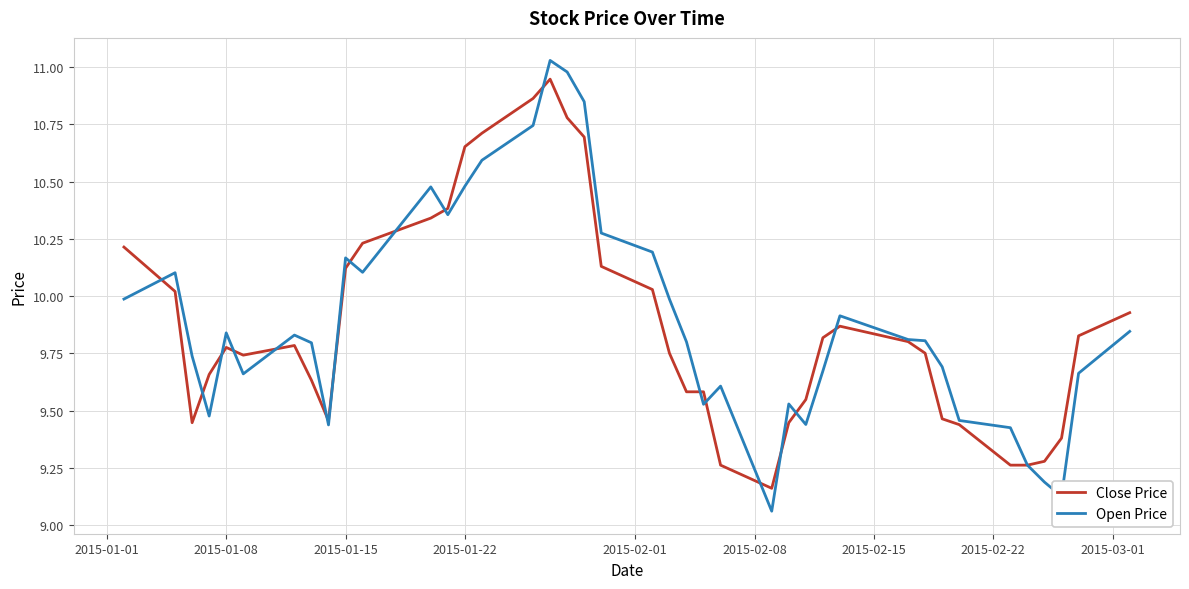

What is the sum of all Open Price values?

395.9